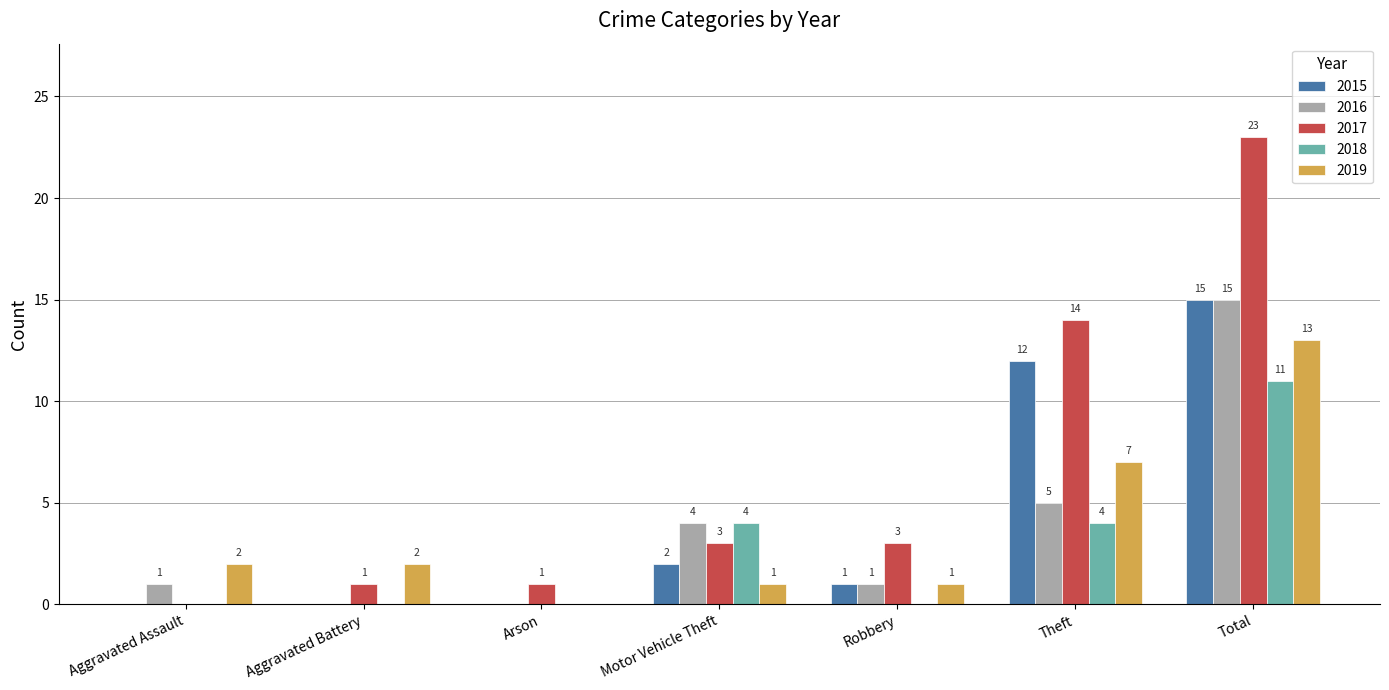

Between Arson and Robbery, which series saw the biggest shift?

2017